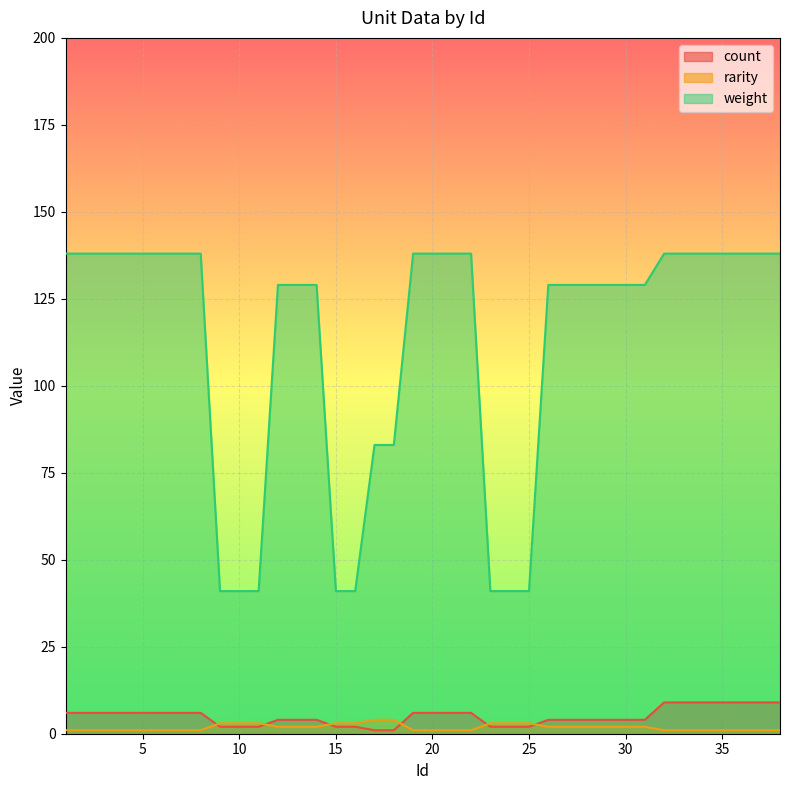

Rank the series at 7 from highest to lowest value.

weight, count, rarity